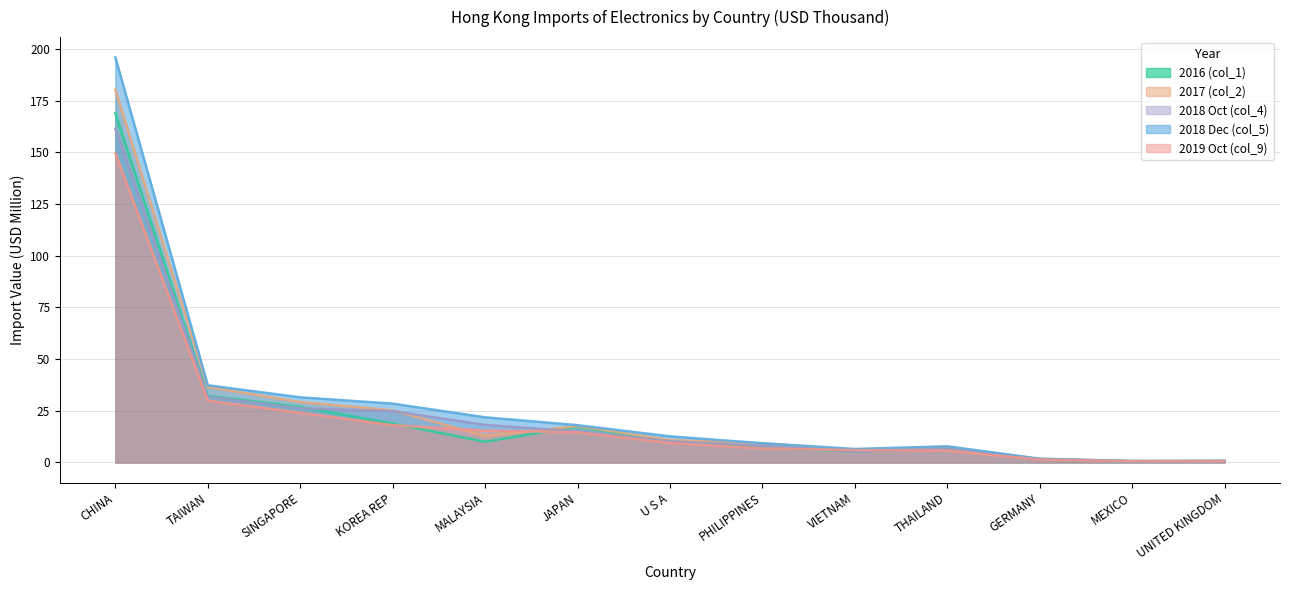

What is the sum of all 2018 Dec (col_5) values?

372.8